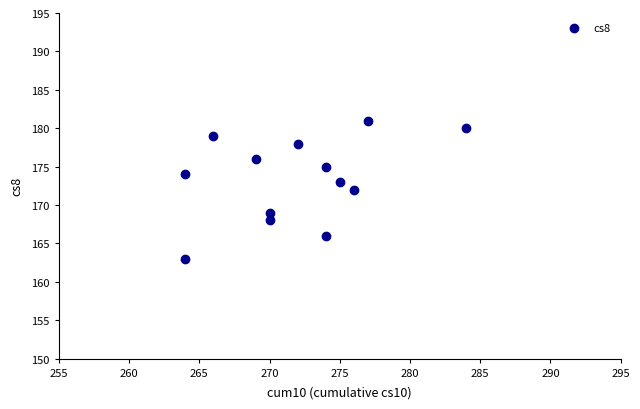

What is the range of X values (max minus min)?

20